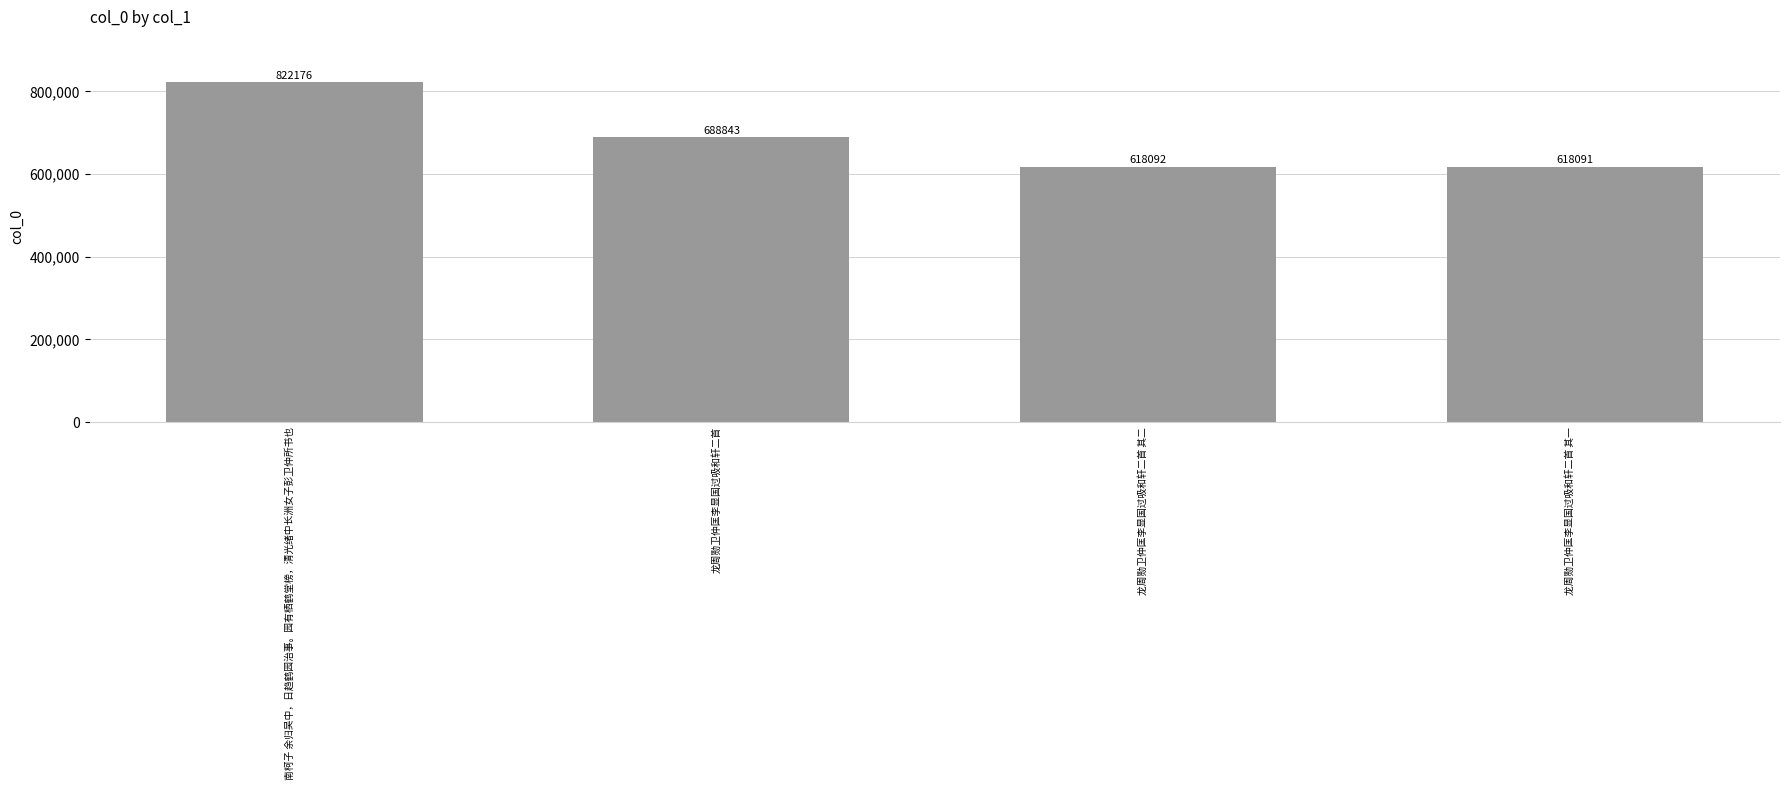

What is the label of the 4th bar from the right?

南柯子 余归吴中，日趋鹤园治事。园有栖鹤堂榜，清光绪中长洲女子彭卫仲所书也